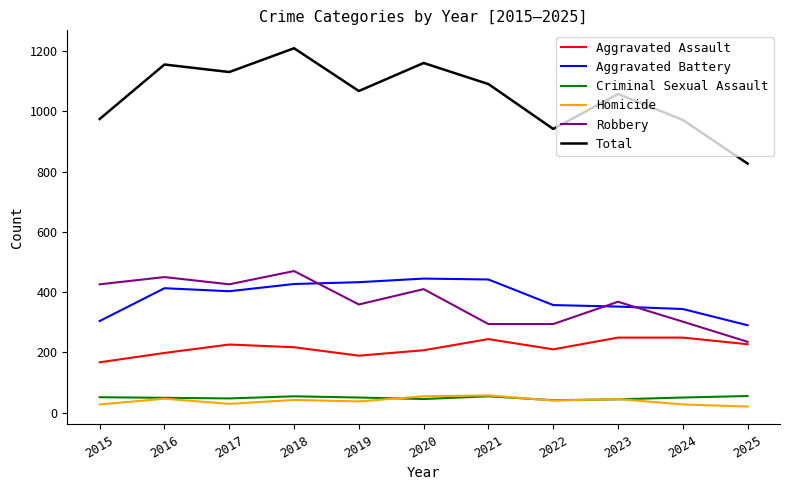

At which category is the sum across all series the highest?

2018